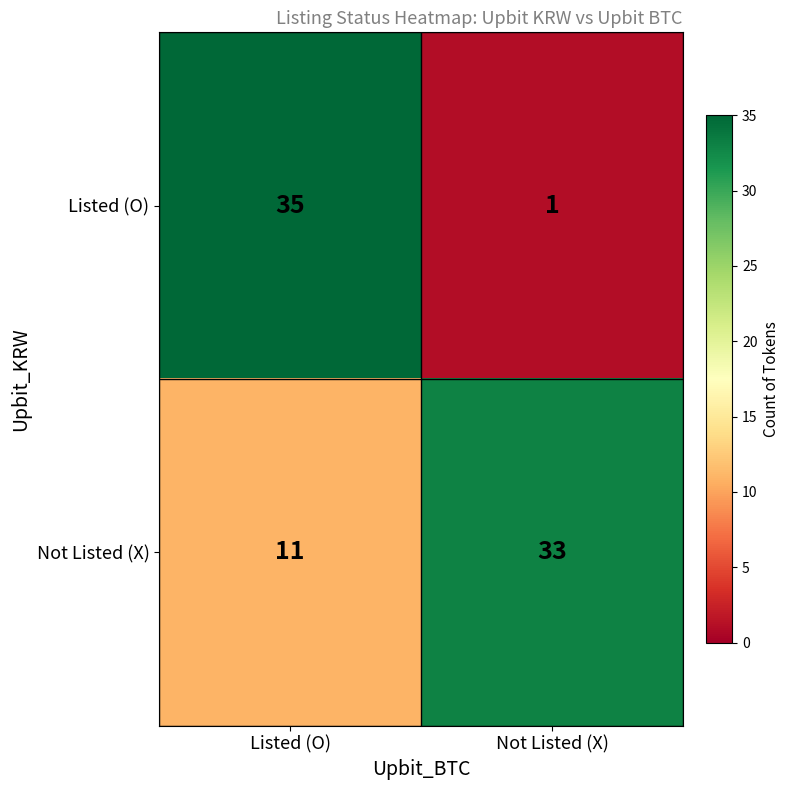

What is the approximate value of Listed (O) at Listed (O)?

35